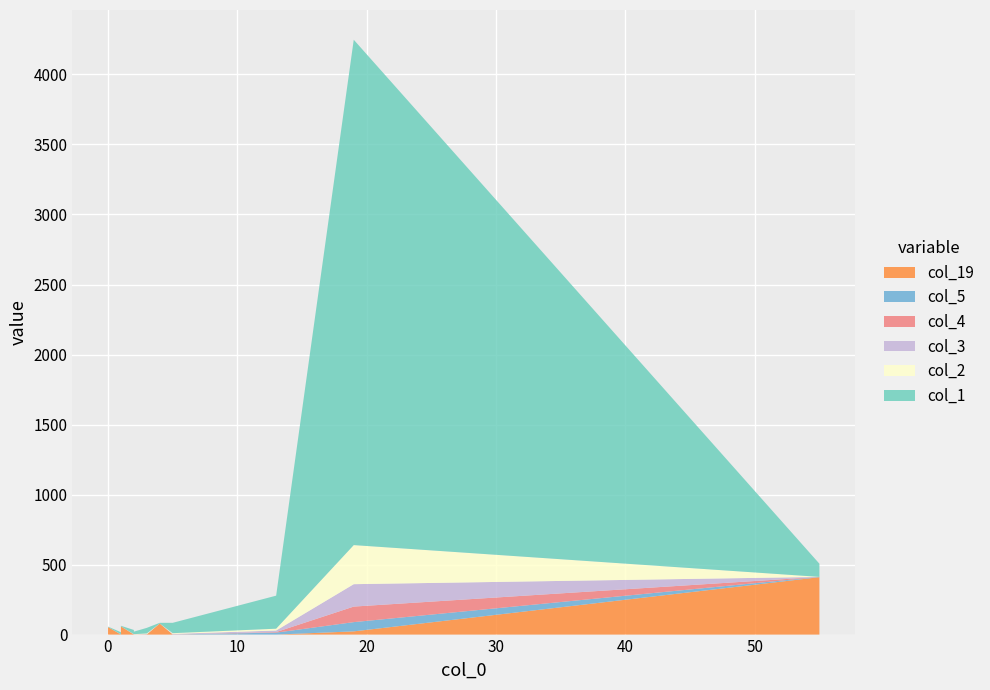

Reading right to left, transcribe all the data shown in this chart.

col_1: 94	5	4	3	1	10	5	3	4	15	13	18	12	15	22	30	40	74	236	3609
col_19: 410	79	59	54	39	35	21	12	5	8	1	0	0	0	0	0	0	1	0	23
col_2: 0	0	0	0	0	0	0	0	0	0	0	2	1	0	0	1	5	5	13	279
col_3: 0	0	0	0	0	0	0	0	0	0	3	0	0	1	0	0	0	4	11	160
col_4: 0	0	0	0	0	0	0	1	0	0	1	1	1	0	0	2	2	0	4	111
col_5: 2	0	0	0	0	0	0	0	0	0	0	0	1	1	0	0	1	0	14	66